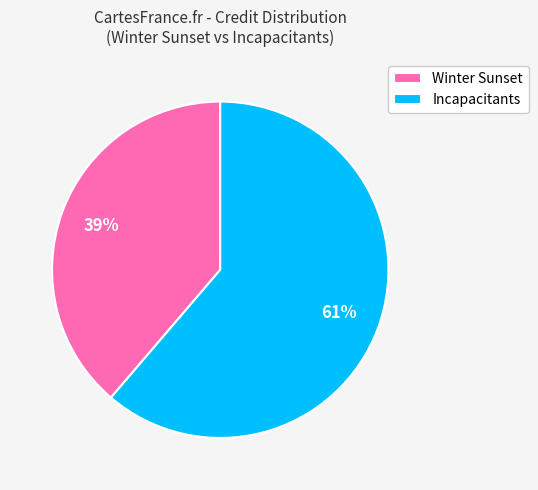

To the nearest percent, what is the average slice percentage?

50%